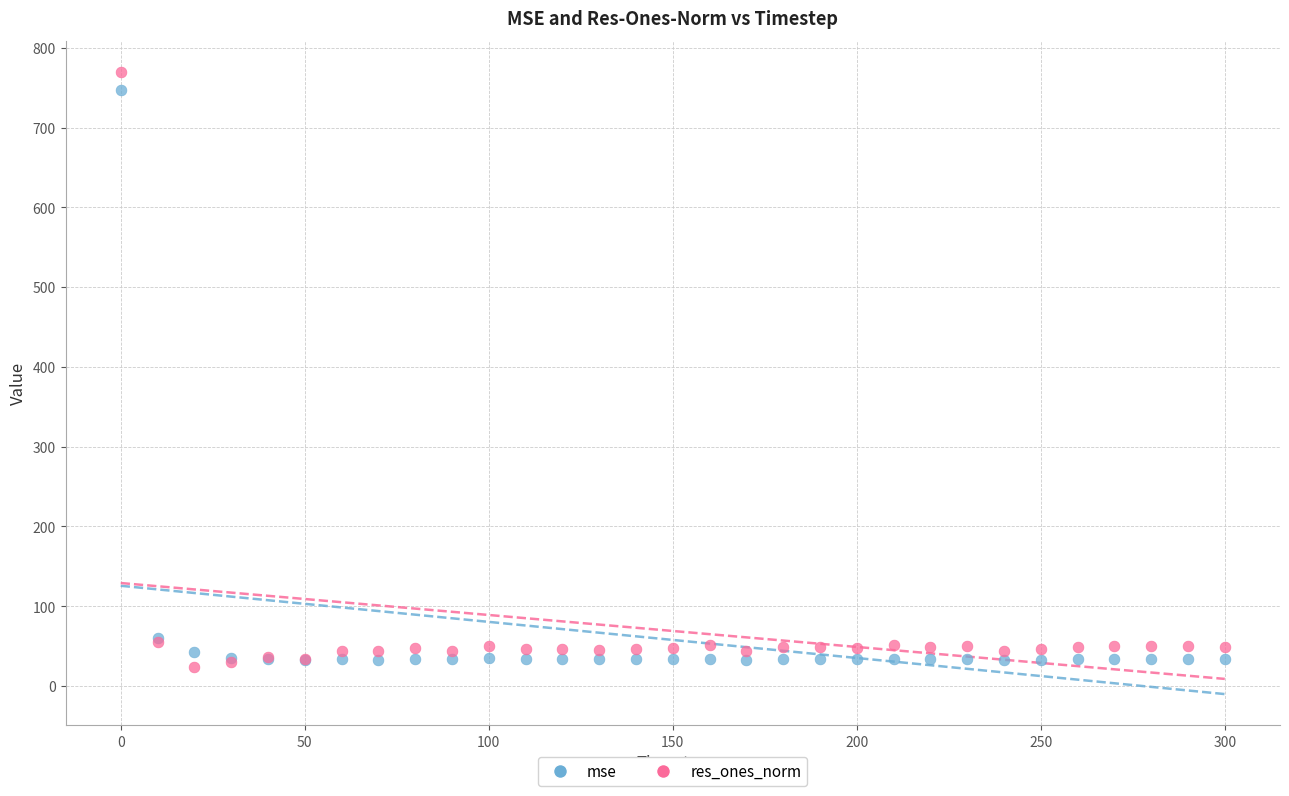

Which series reaches the minimum Y coordinate?

res_ones_norm